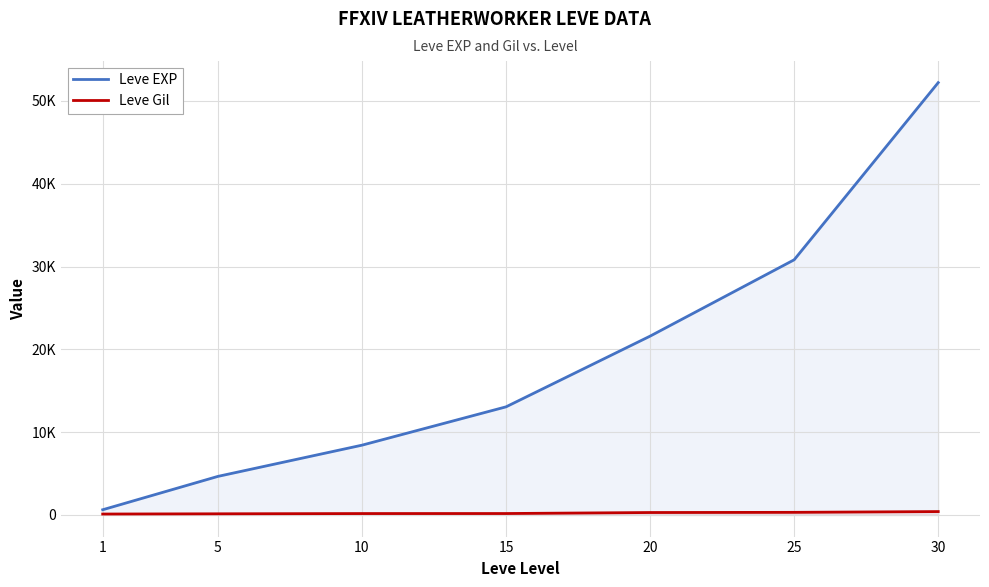

Rank the series by their average value, from lowest to highest.

Leve Gil, Leve EXP